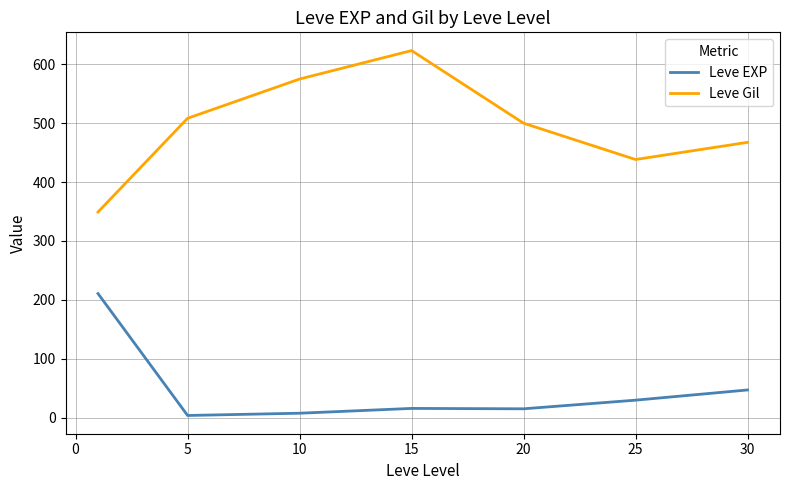

True or false: Leve Gil and Leve EXP intersect in this chart.

False